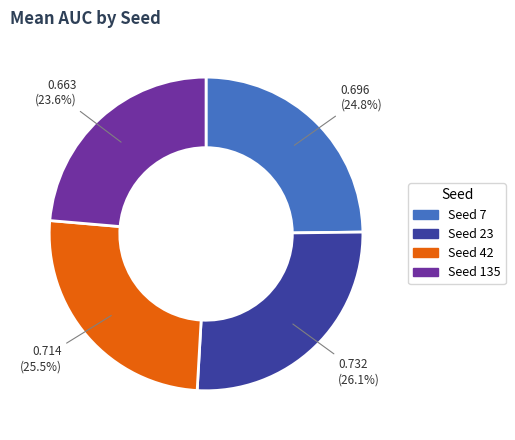

Is there a majority slice in this chart?

No